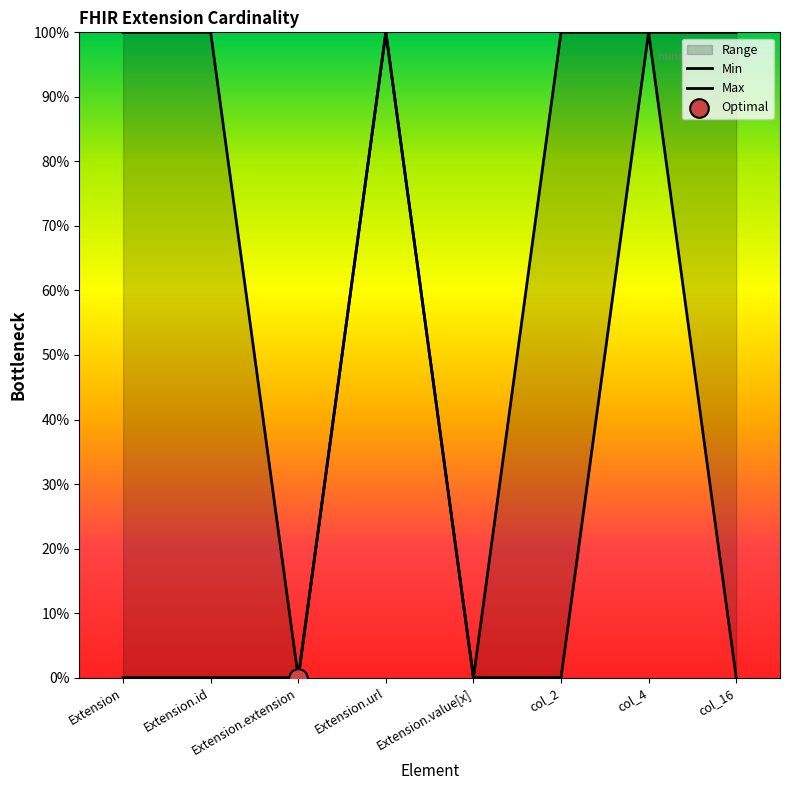

Which series has the largest total across all categories?

Max